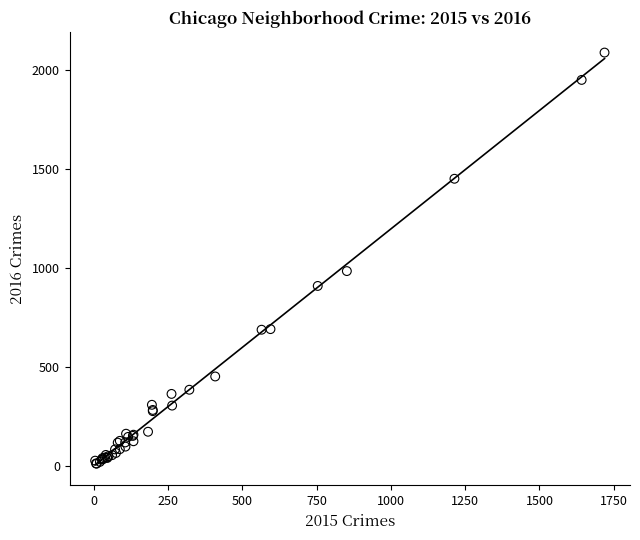

What Y value in the scatter plot is closest to 1048?

983